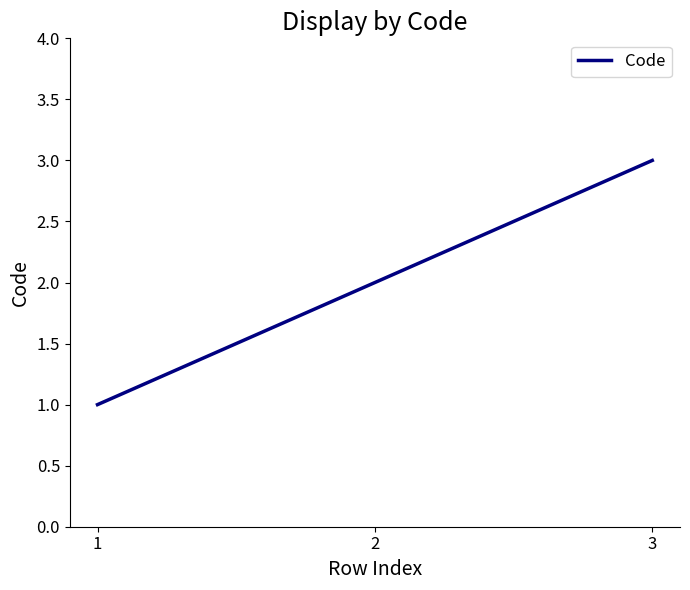

Reading left to right, transcribe all the data shown in this chart.

1=1	2=2	3=3